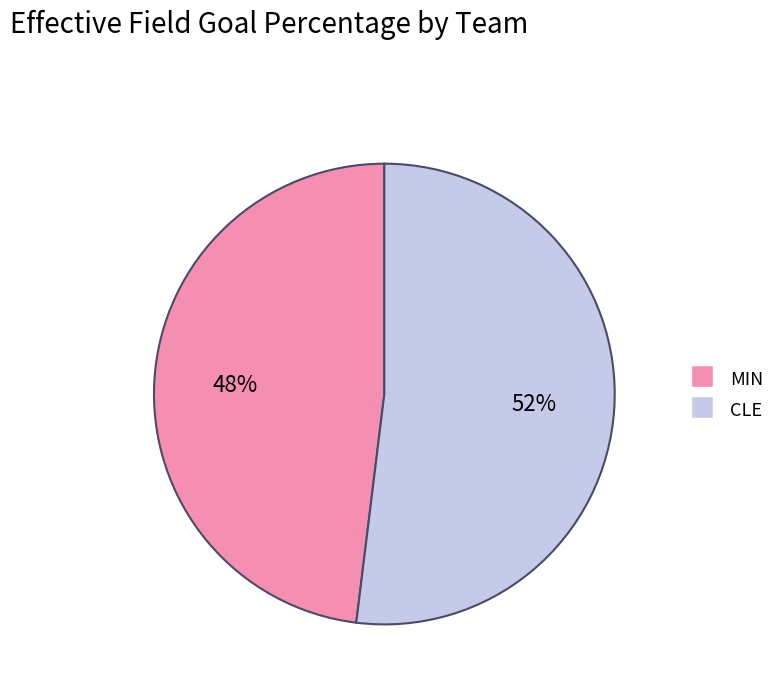

True or false: CLE accounts for 52% of the total.

True